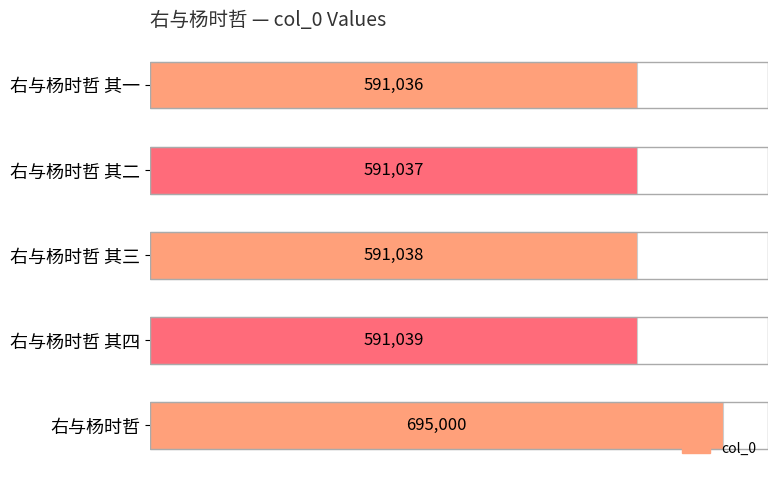

How many bars are there in total?

5